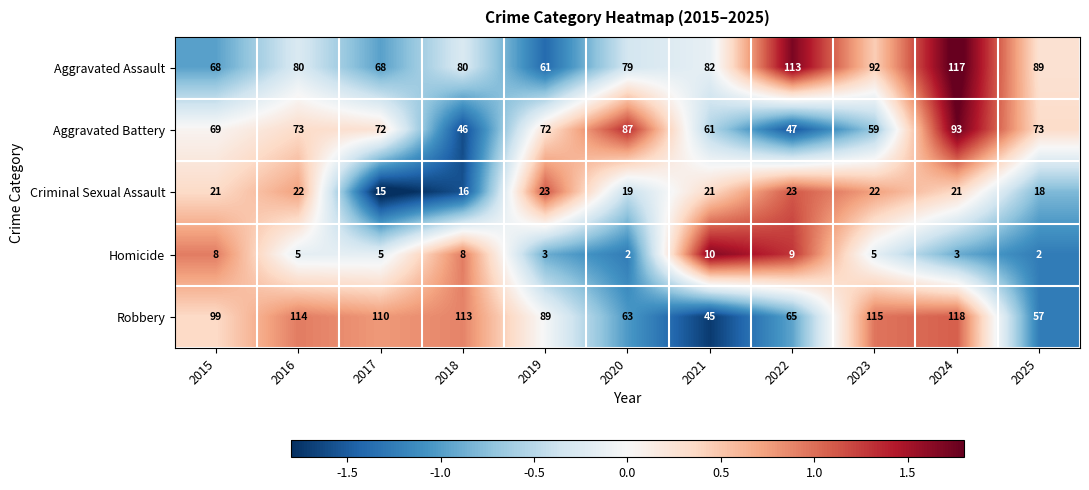

At which label is Robbery closest to 81?

2019